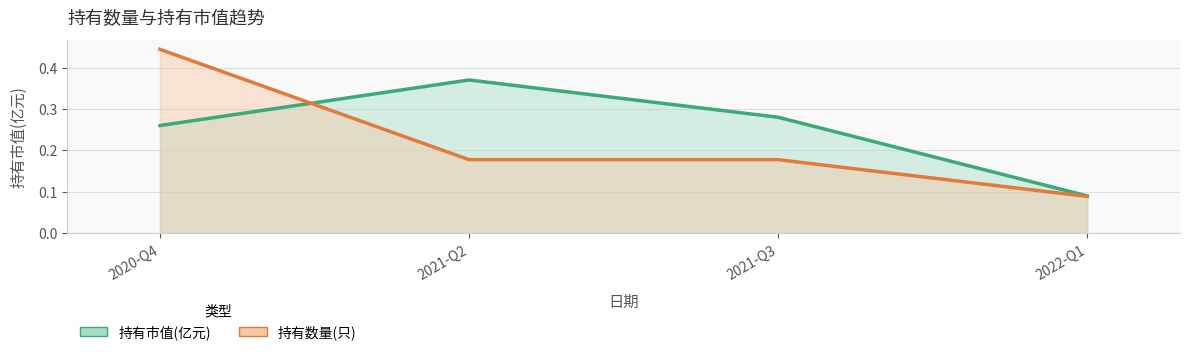

Which has a higher value, 2020-Q4 or 2021-Q2?

2021-Q2